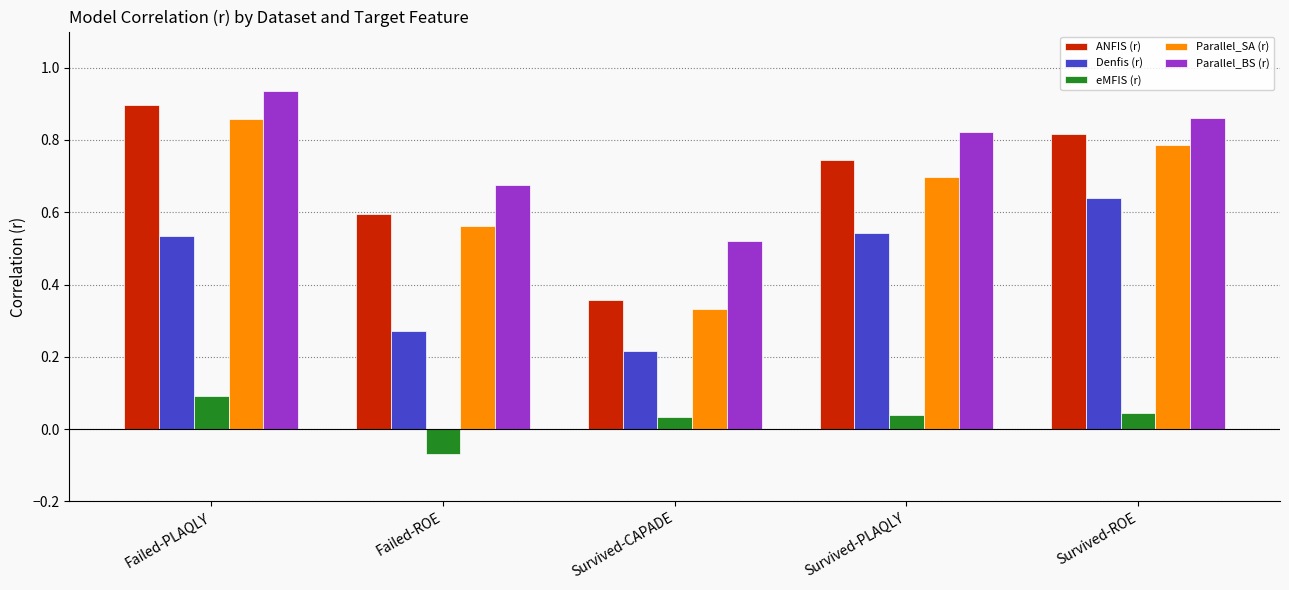

Which series has the largest total across all categories?

Parallel_BS (r)